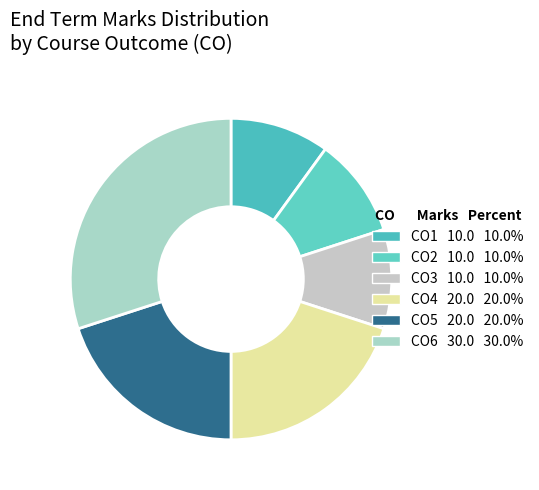

How many segments does this pie chart have?

6